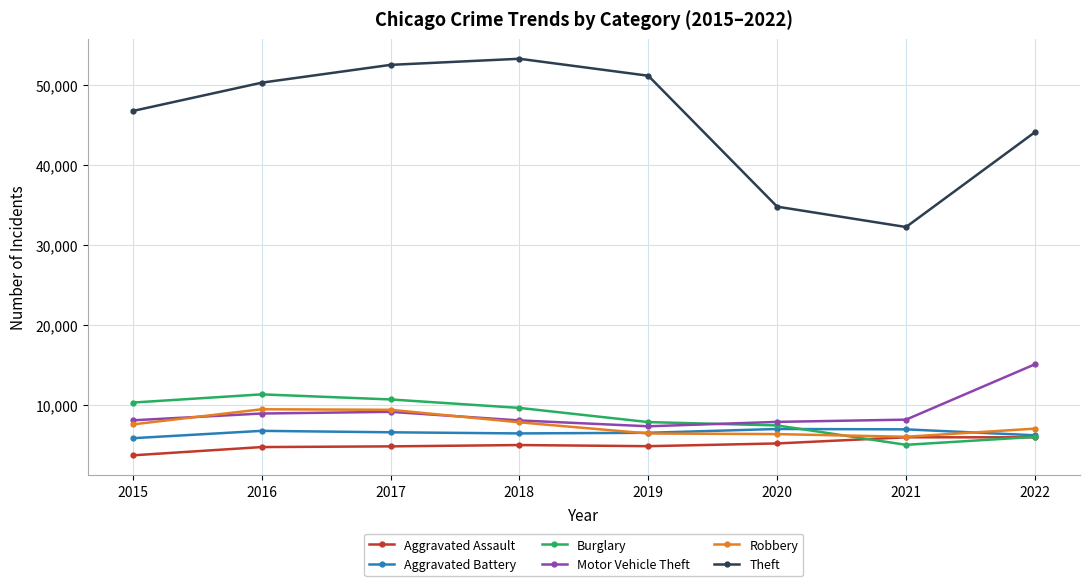

What are all the series names shown in the legend?

Aggravated Assault, Aggravated Battery, Burglary, Motor Vehicle Theft, Robbery, Theft